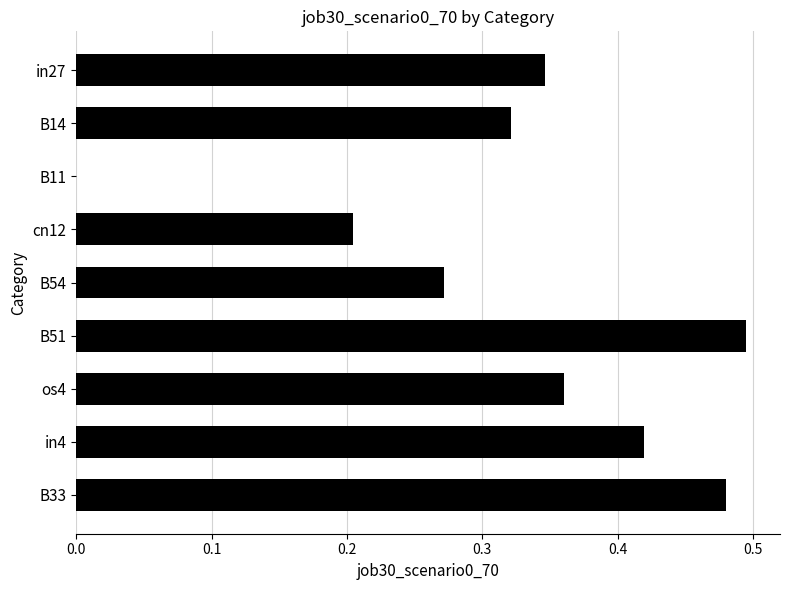

What is the sum of all values?

2.9